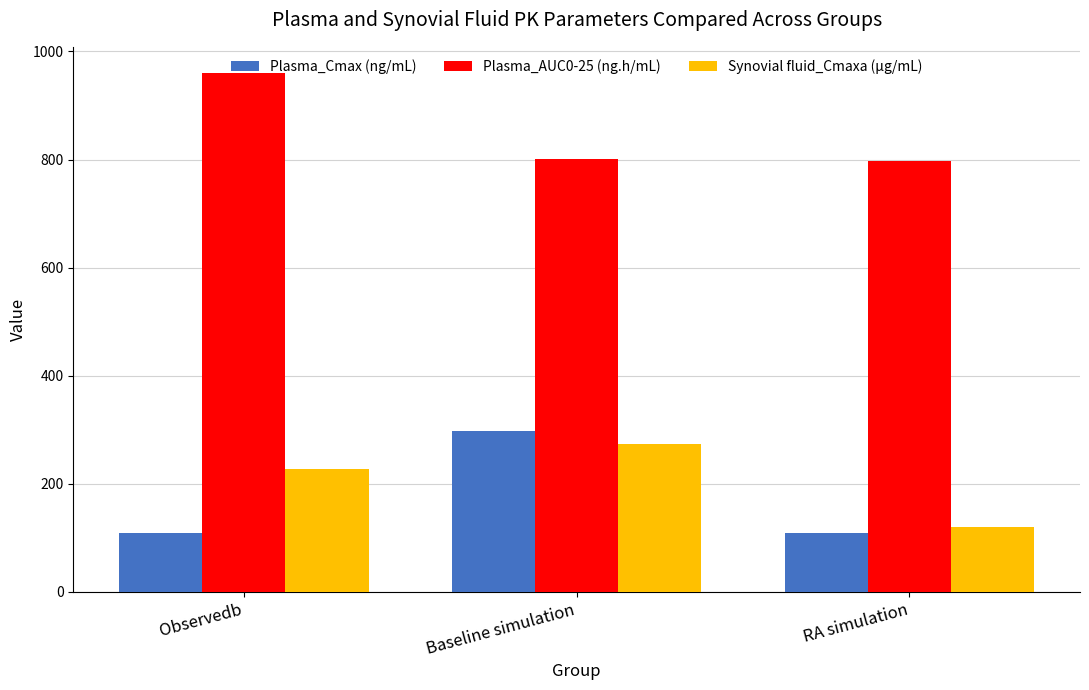

How many bars are there in each group?

3